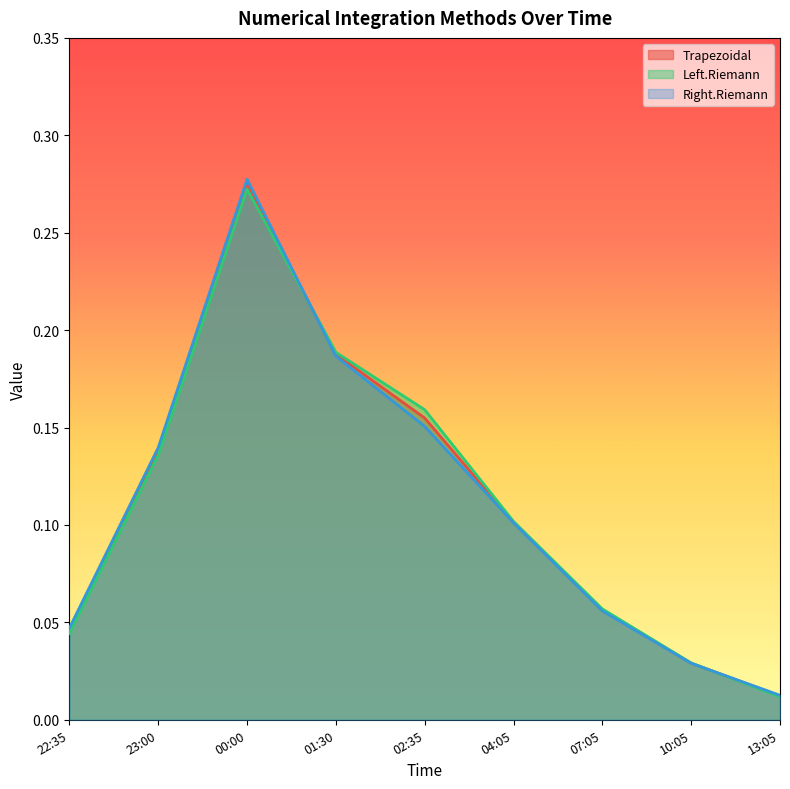

True or false: Right.Riemann has more than 0 points higher than both neighbors.

True